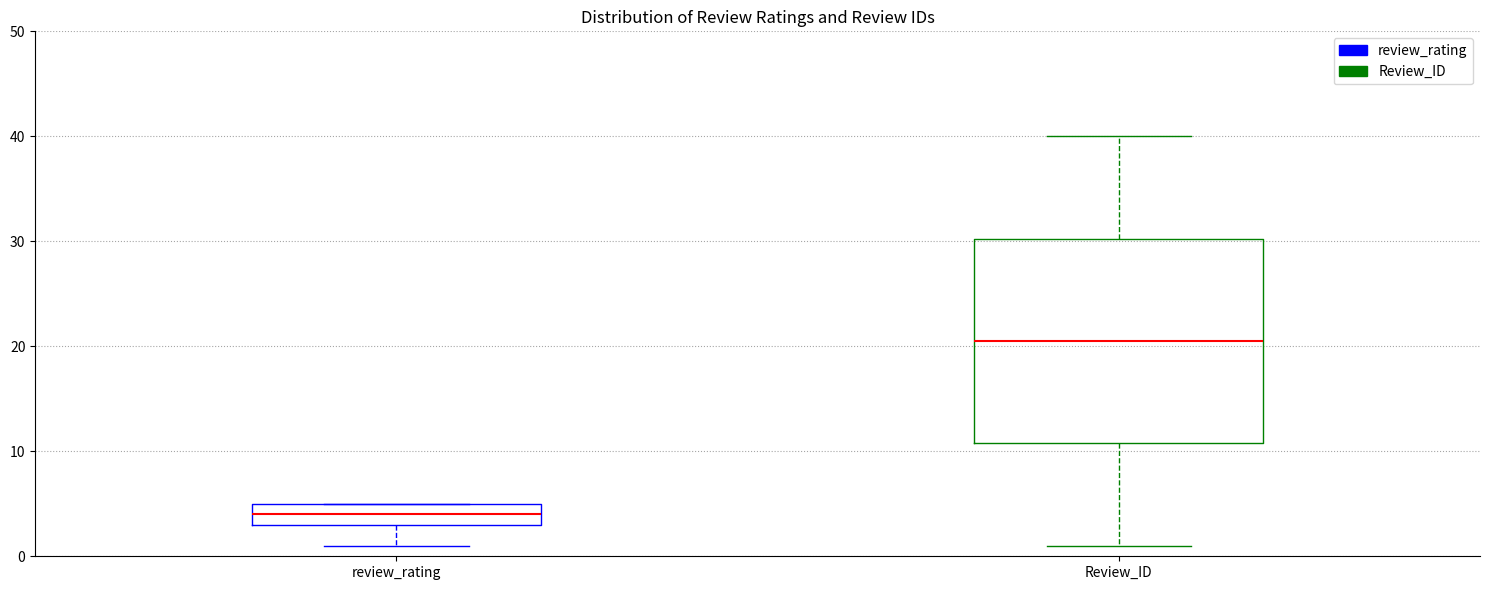

Which box has the lowest median line?

review_rating